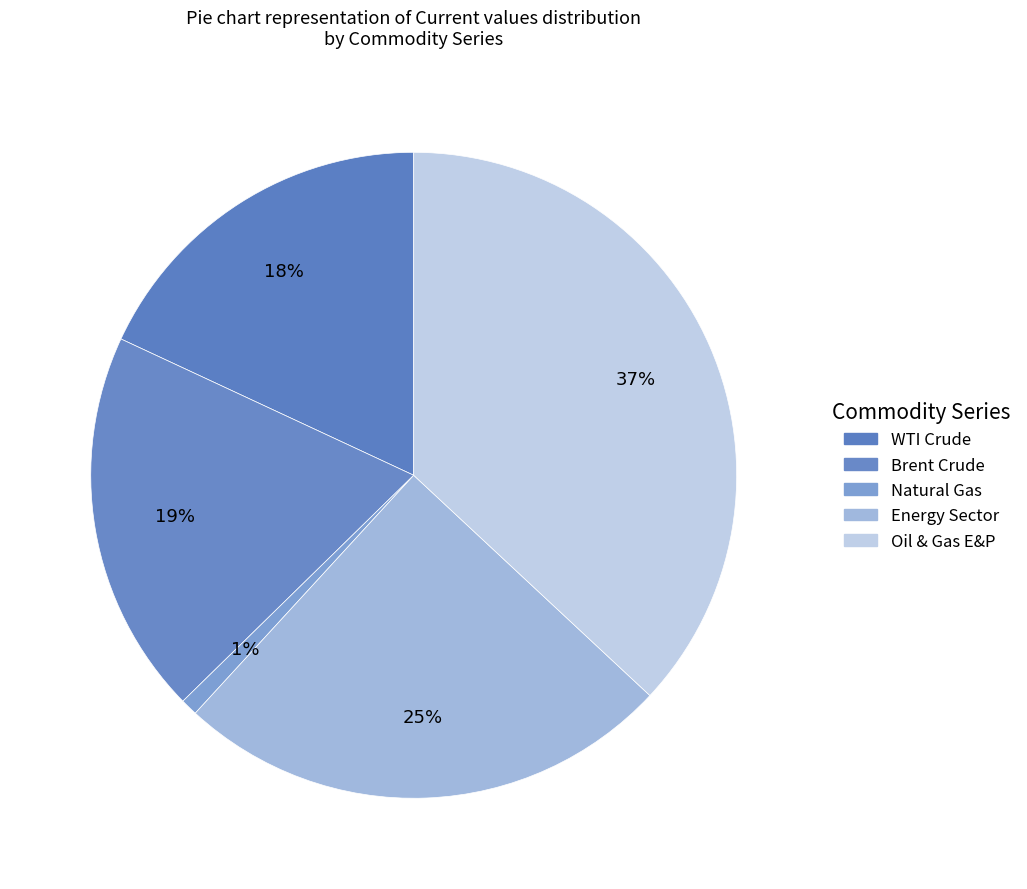

Which slice is the largest?

Oil & Gas E&P